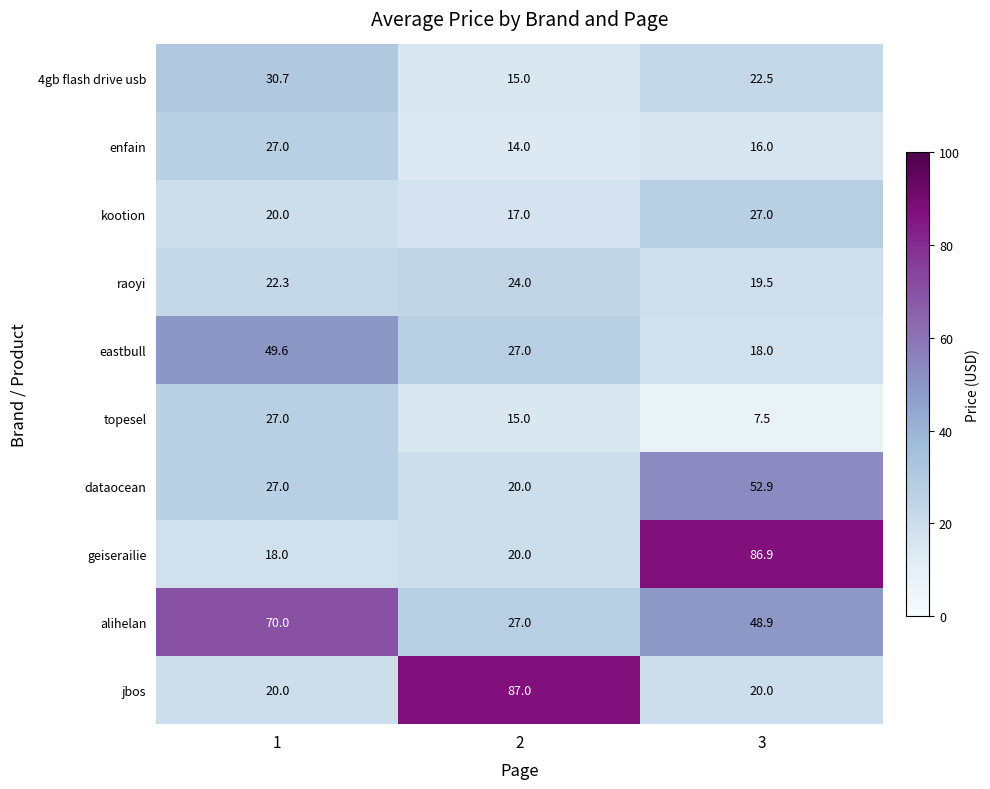

Reading left to right, extract all data points from this chart.

4gb flash drive usb: 30.7	15.0	22.5
enfain: 27.0	14.0	16.0
kootion: 20.0	17.0	27.0
raoyi: 22.3	24.0	19.5
eastbull: 49.6	27.0	18.0
topesel: 27.0	15.0	7.5
dataocean: 27.0	20.0	52.9
geiserailie: 18.0	20.0	86.9
alihelan: 70.0	27.0	48.9
jbos: 20.0	87.0	20.0